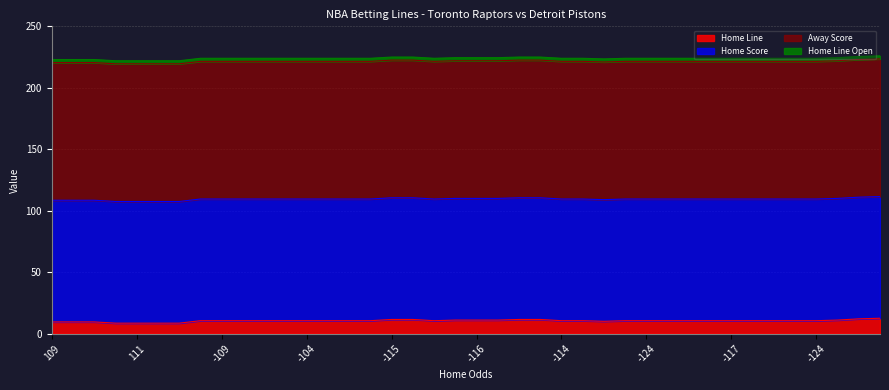

True or false: Away Score and Home Line intersect in this chart.

False